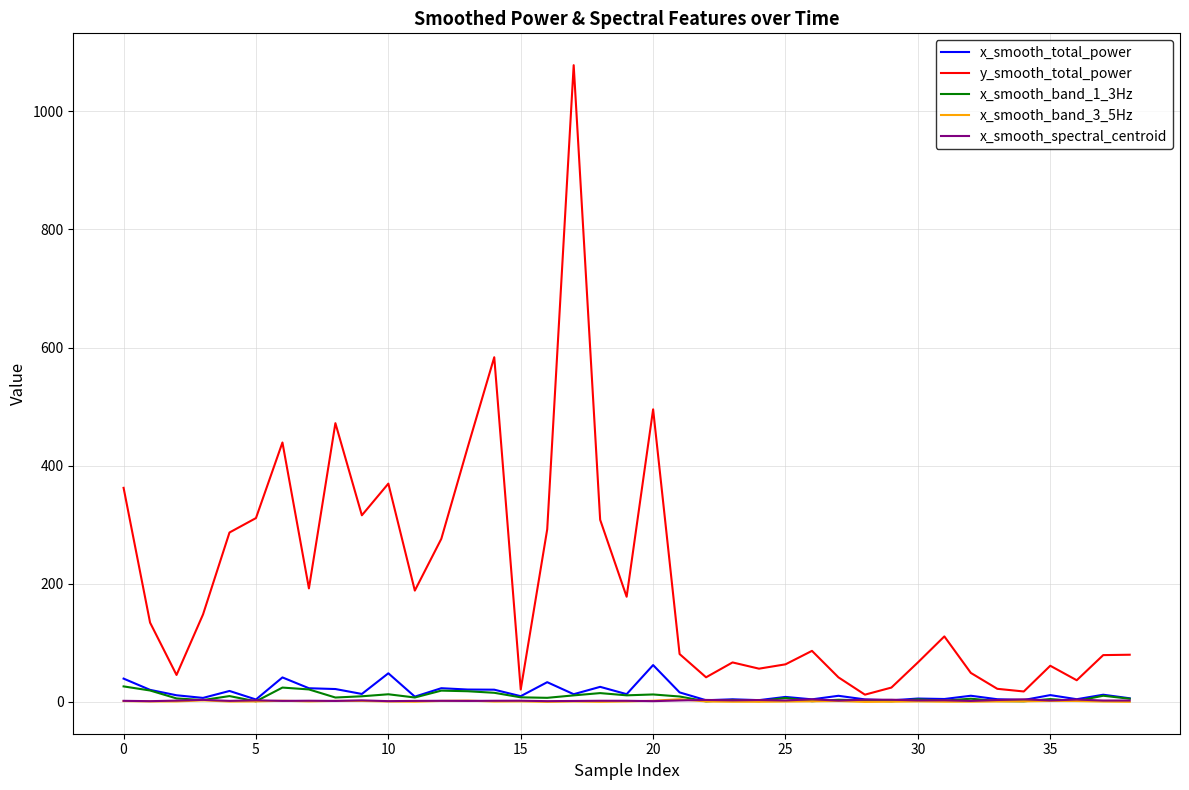

Which series has the widest spread of values?

y_smooth_total_power